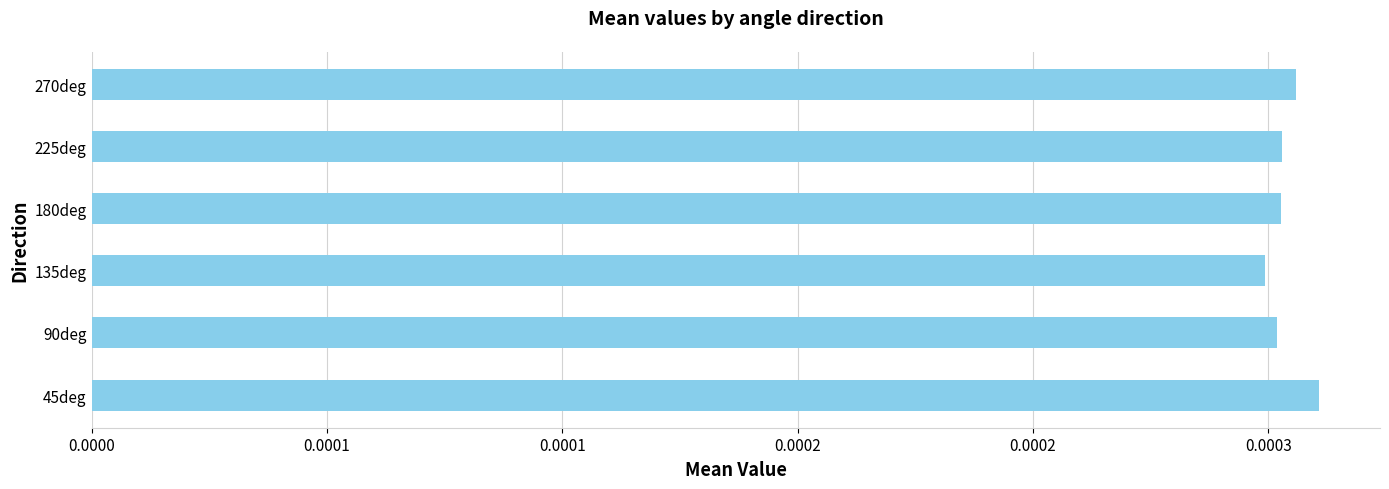

Are the bars horizontal?

Yes